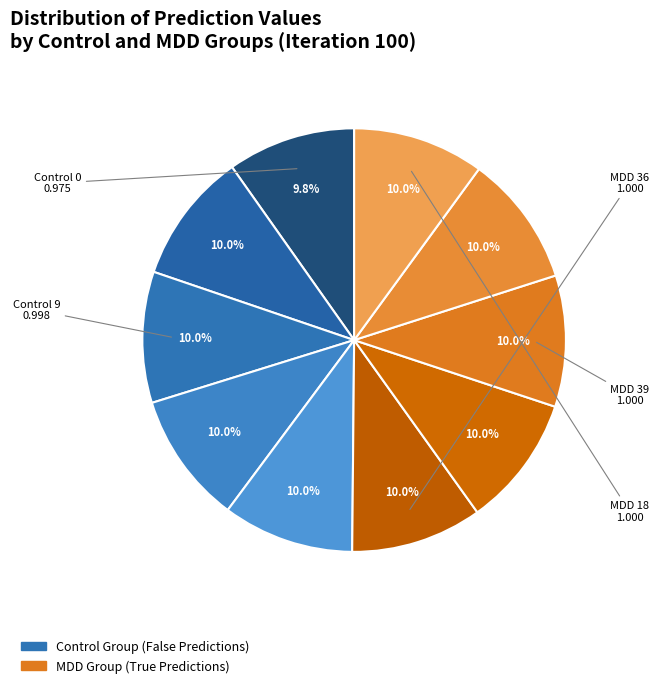

How many segments does this pie chart have?

10